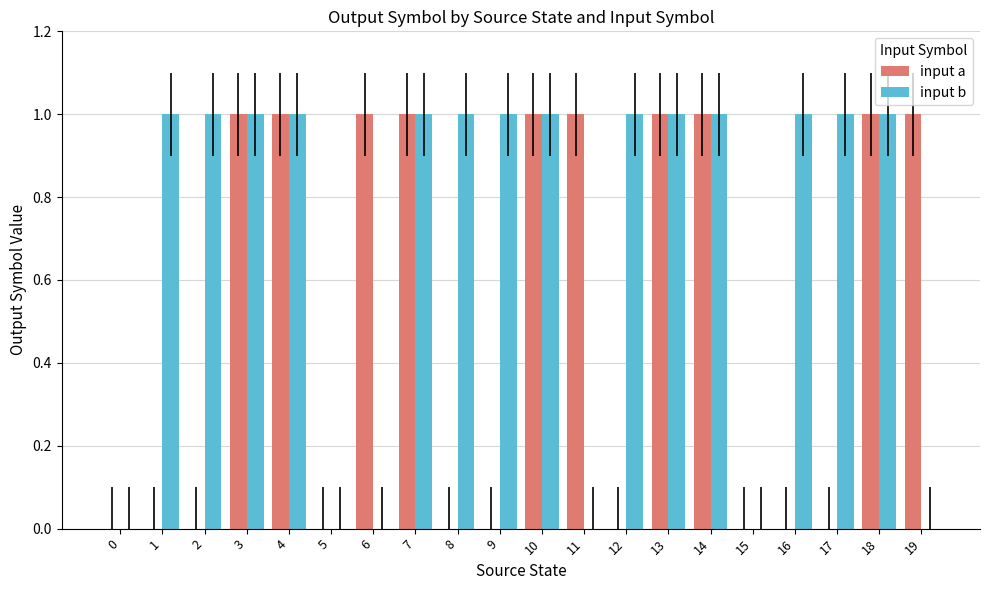

The value of input a at 15 is 0. True or false?

True